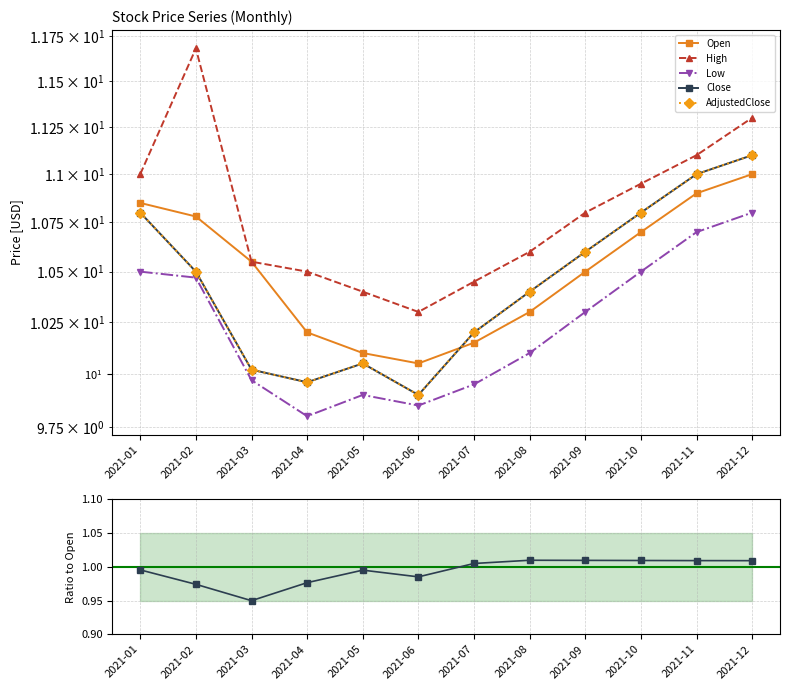

What value does the AdjustedClose series have at 2021-05?

10.1